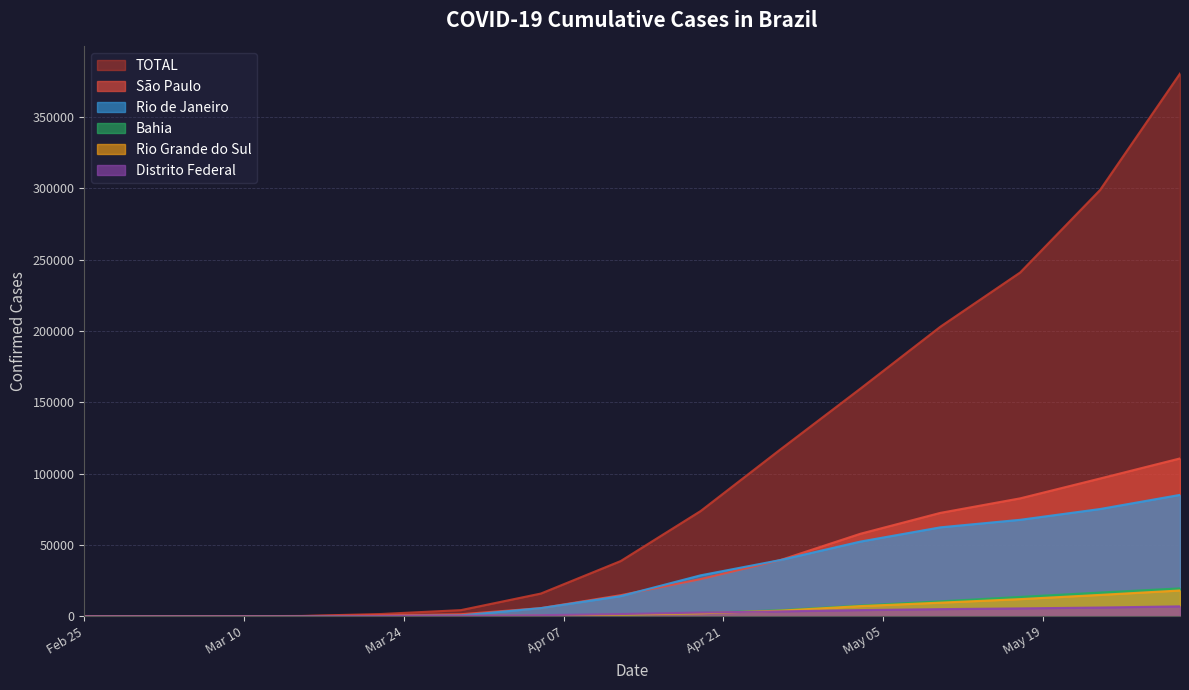

Does the chart have visible grid lines?

Yes